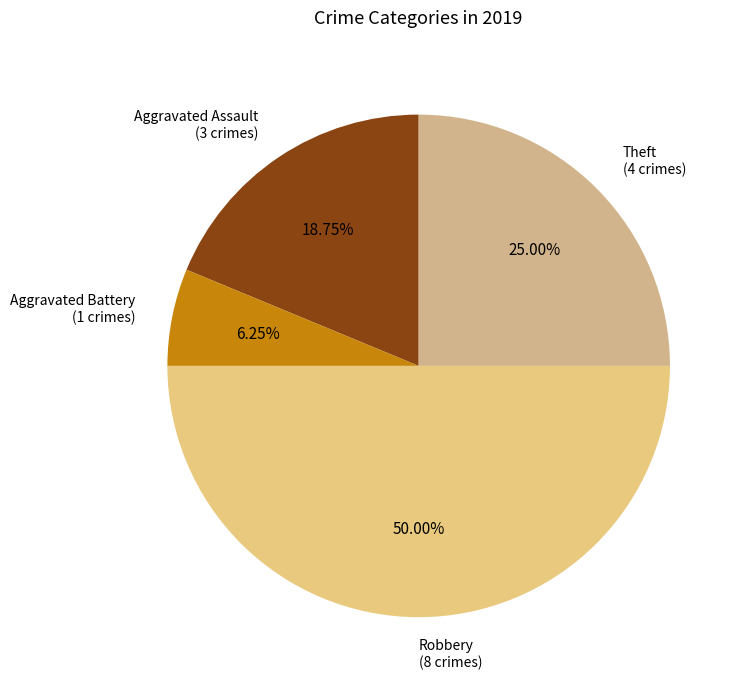

How many segments does this pie chart have?

4